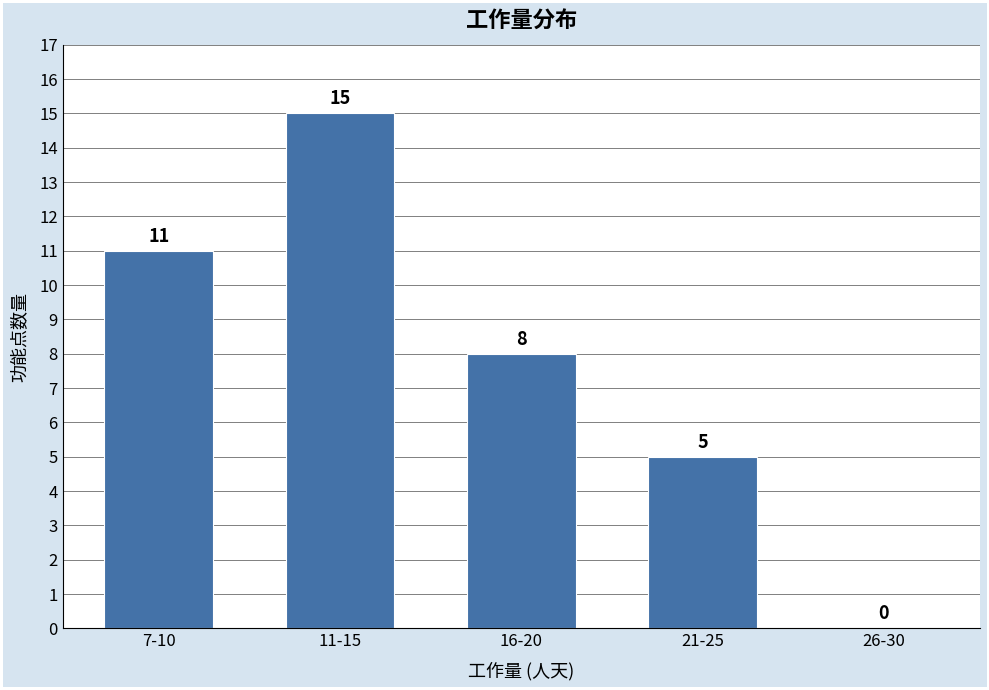

Reading left to right, extract all data points from this chart.

7-10=11	11-15=15	16-20=8	21-25=5	26-30=0